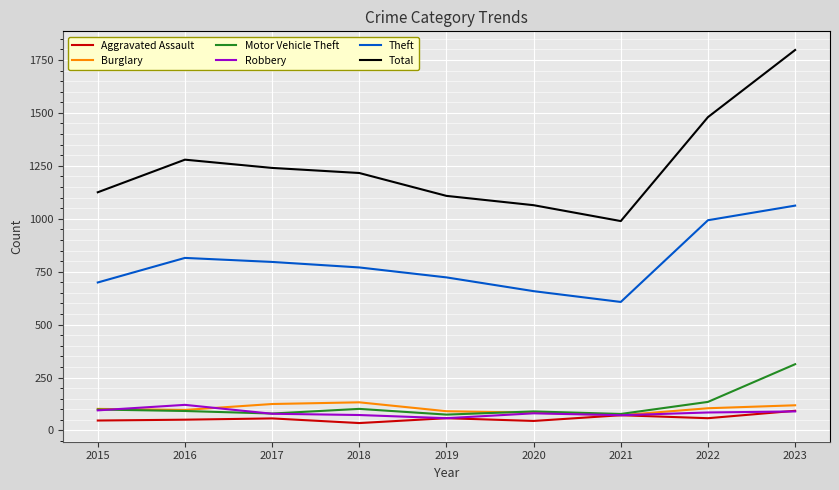

Which series has the widest spread of values?

Total